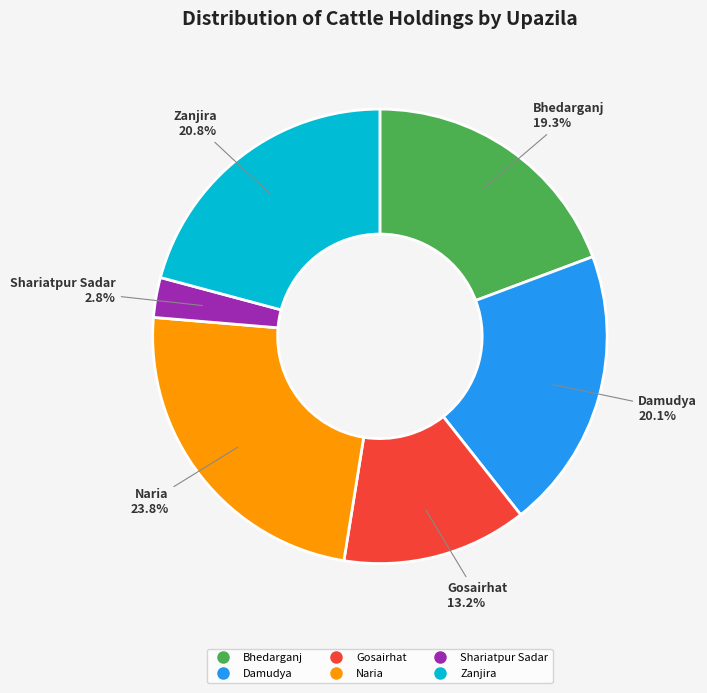

How many slices are in this pie chart?

6